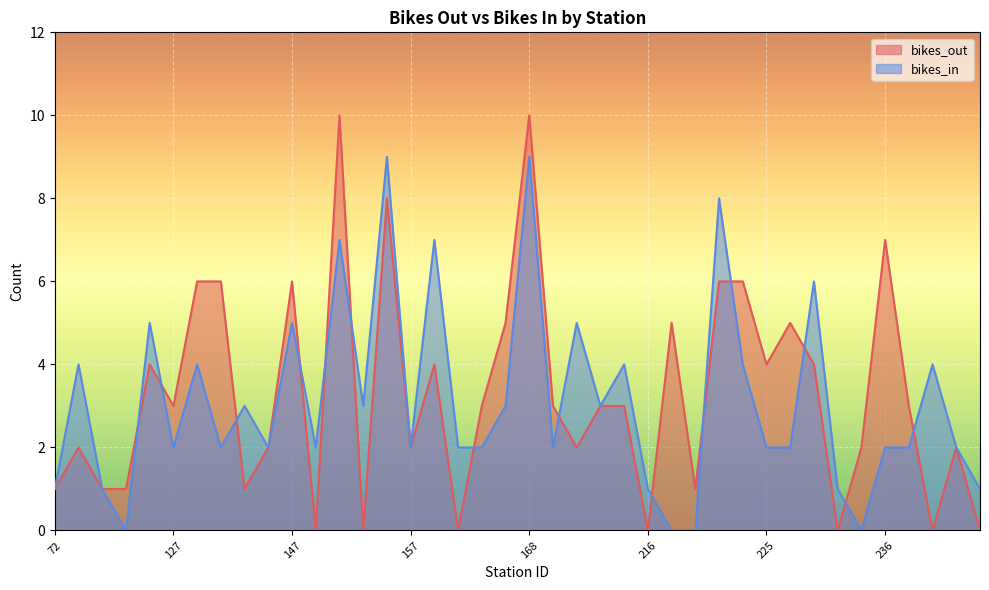

How many lines are shown in the chart?

2